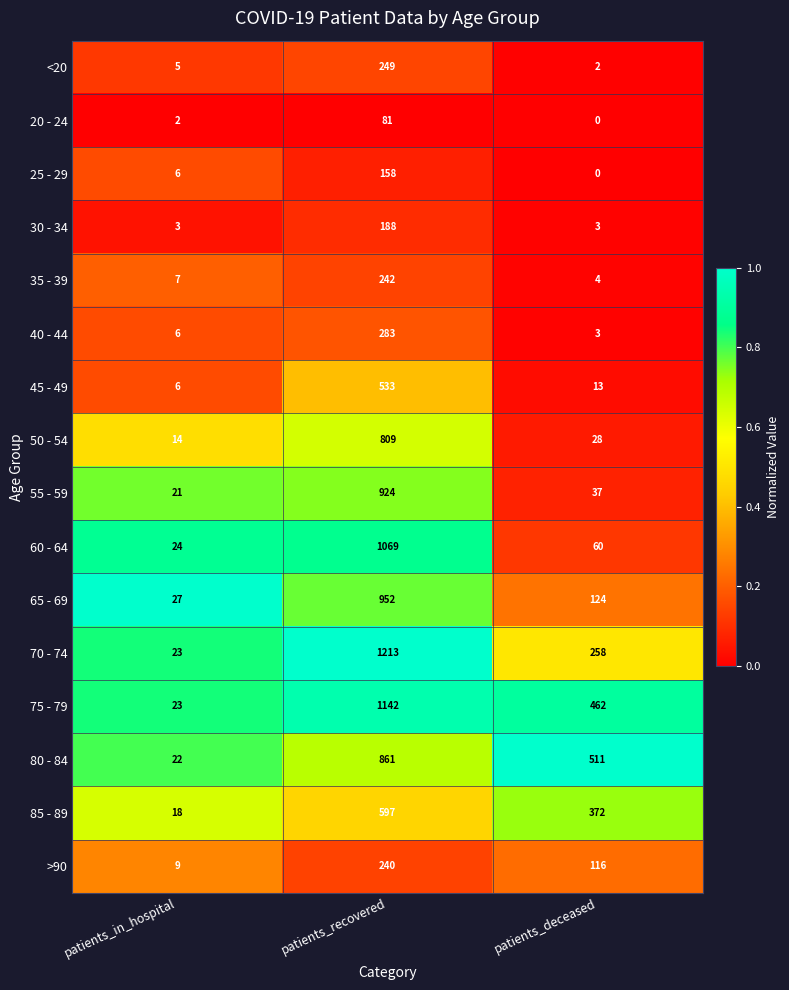

The value of 20 - 24 at patients_deceased is 0. True or false?

True